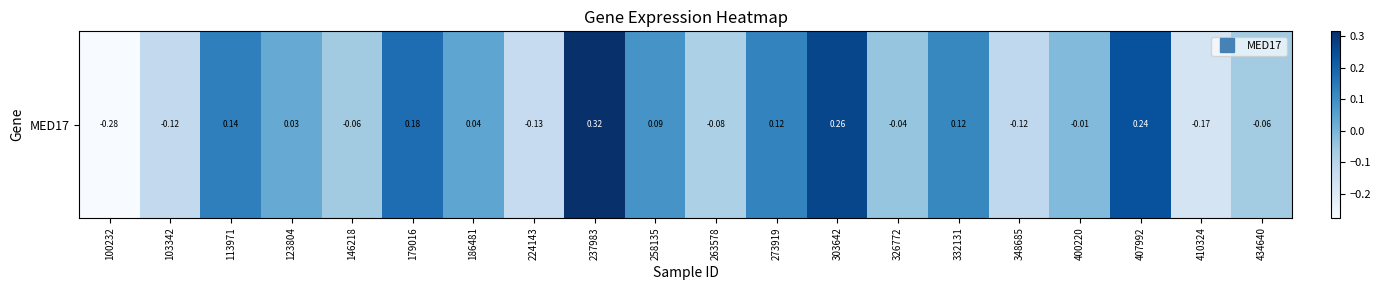

What is the greatest value displayed?

0.3